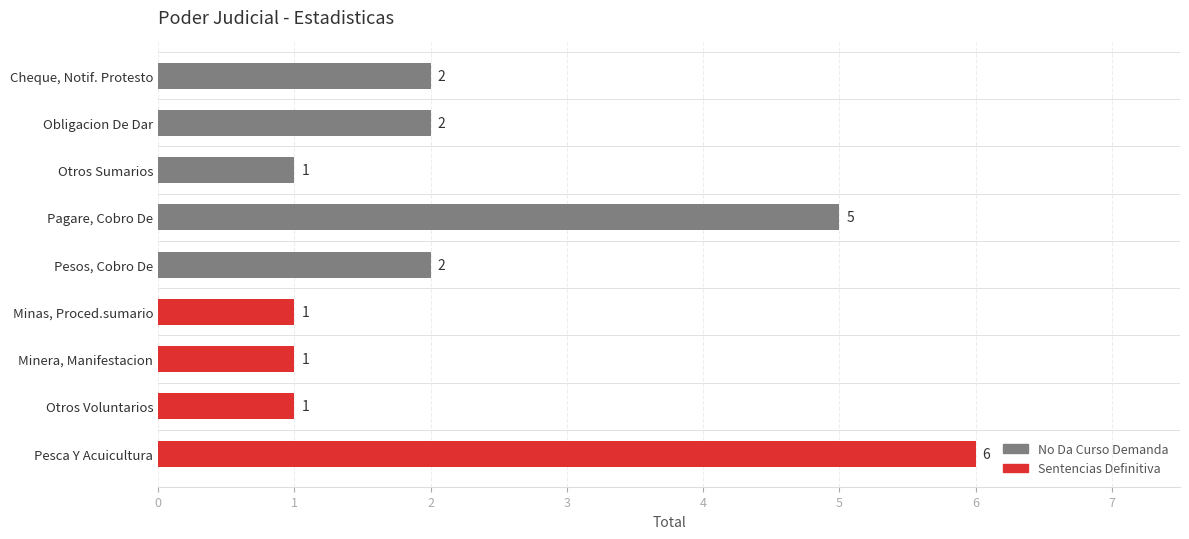

What is the difference between the highest and lowest values at Pagare, Cobro De?

5